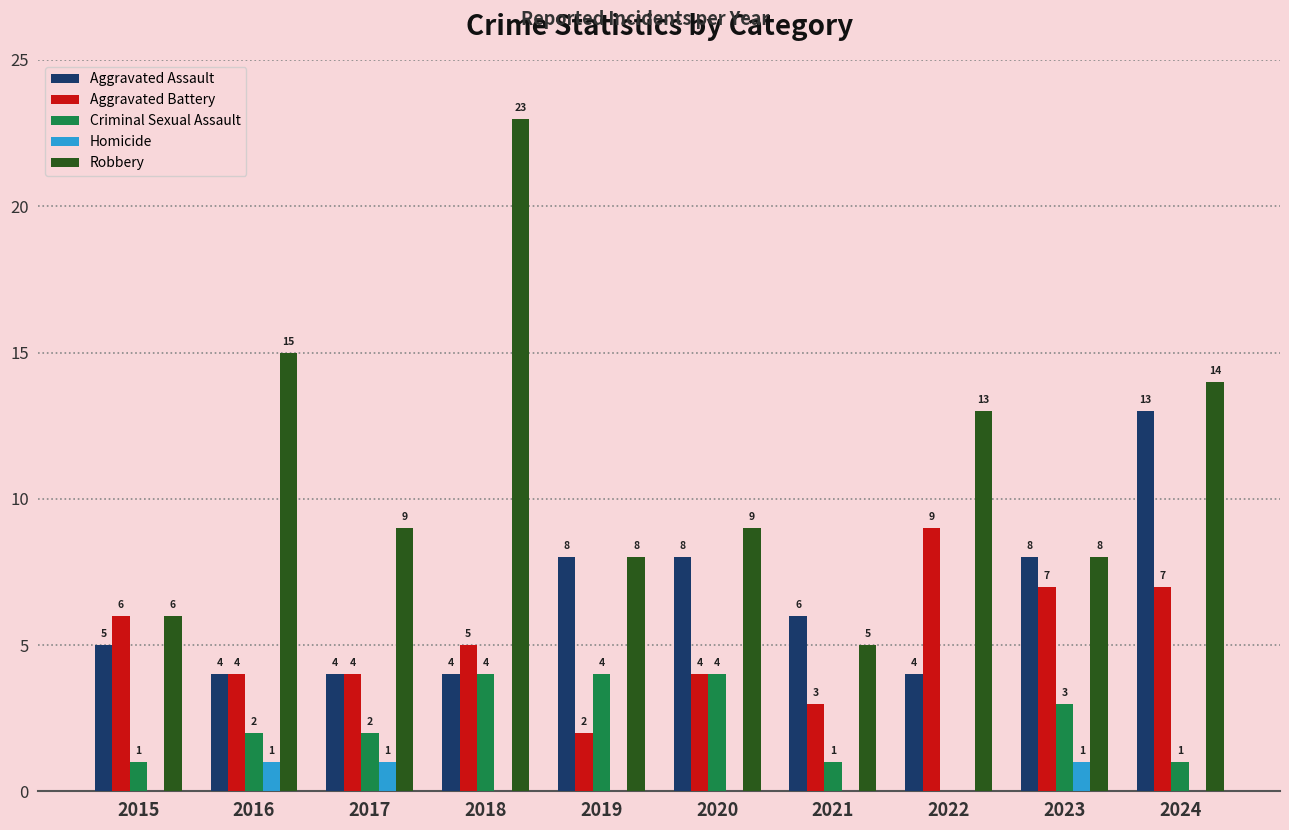

Is it true that Aggravated Battery equals 1 at 2019?

False